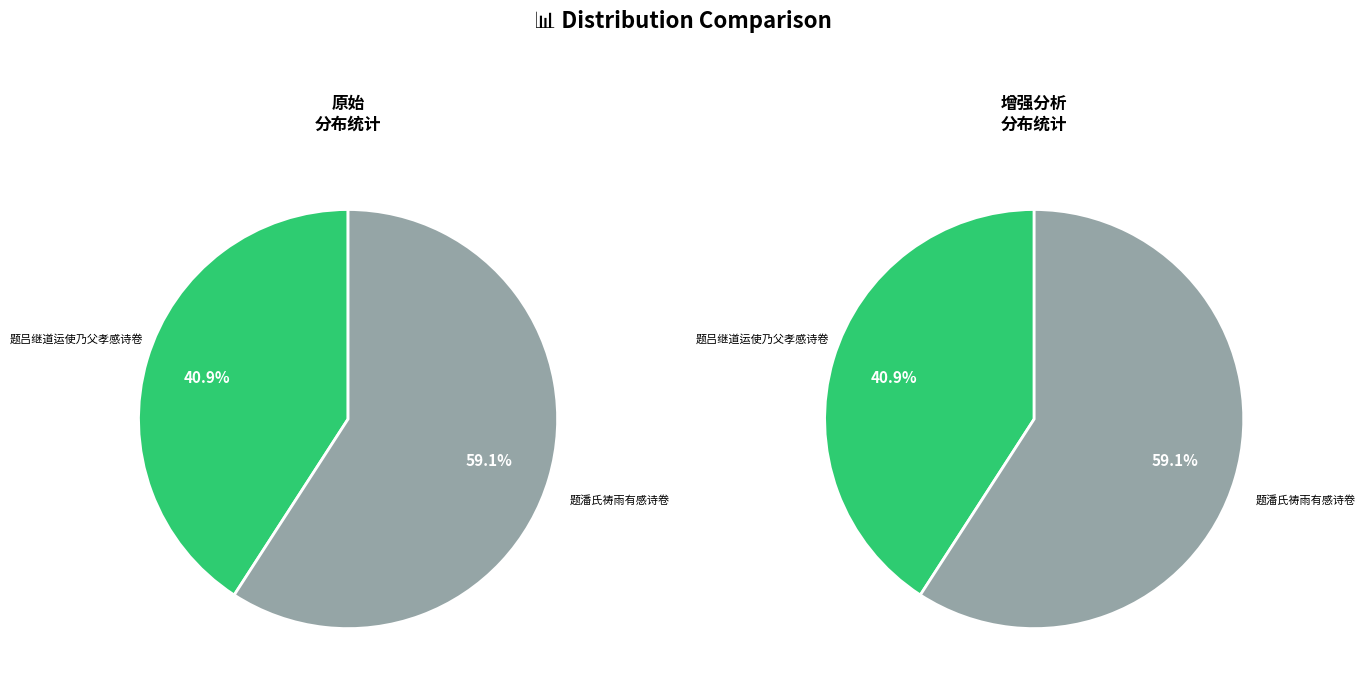

True or false: 题吕继道运使乃父孝感诗卷 accounts for 41% of the total.

True